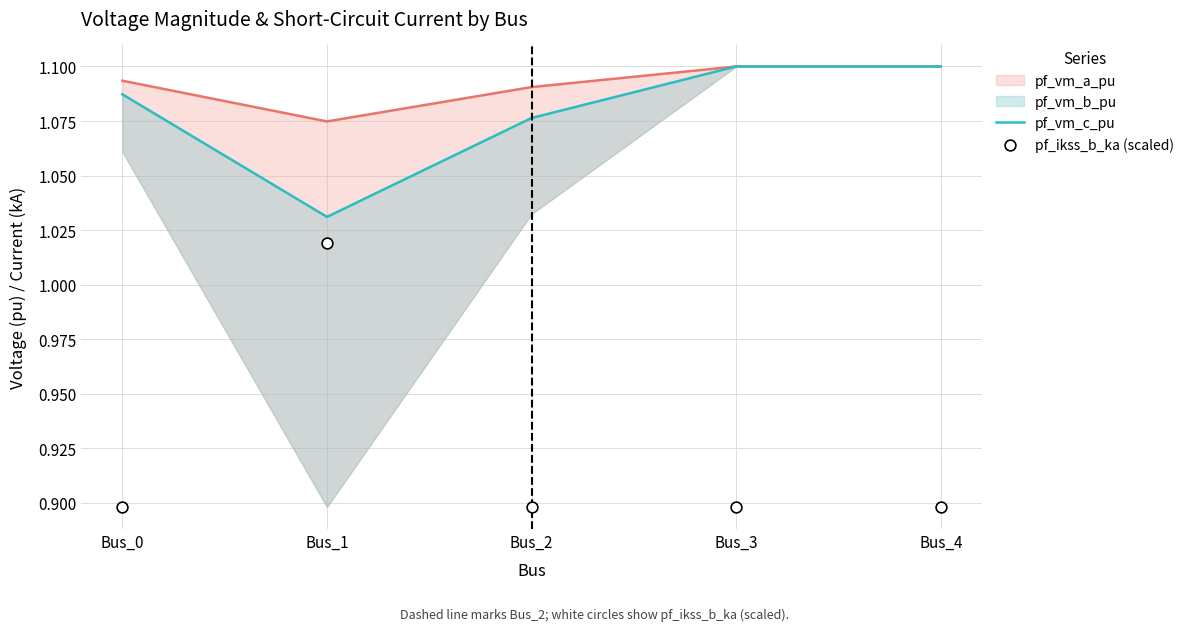

At which category is the sum across all series the highest?

Bus_1